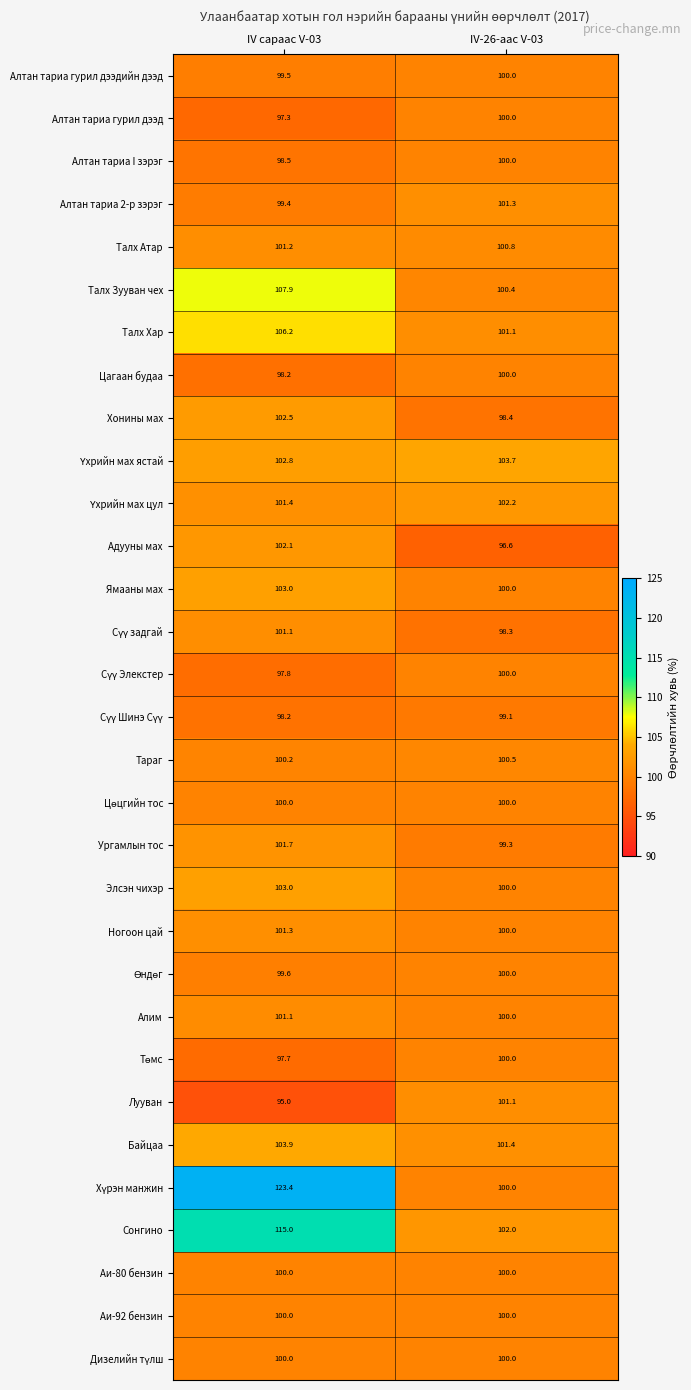

True or false: Байцаа has a value of 101.4 at IV-26-аас V-03.

True